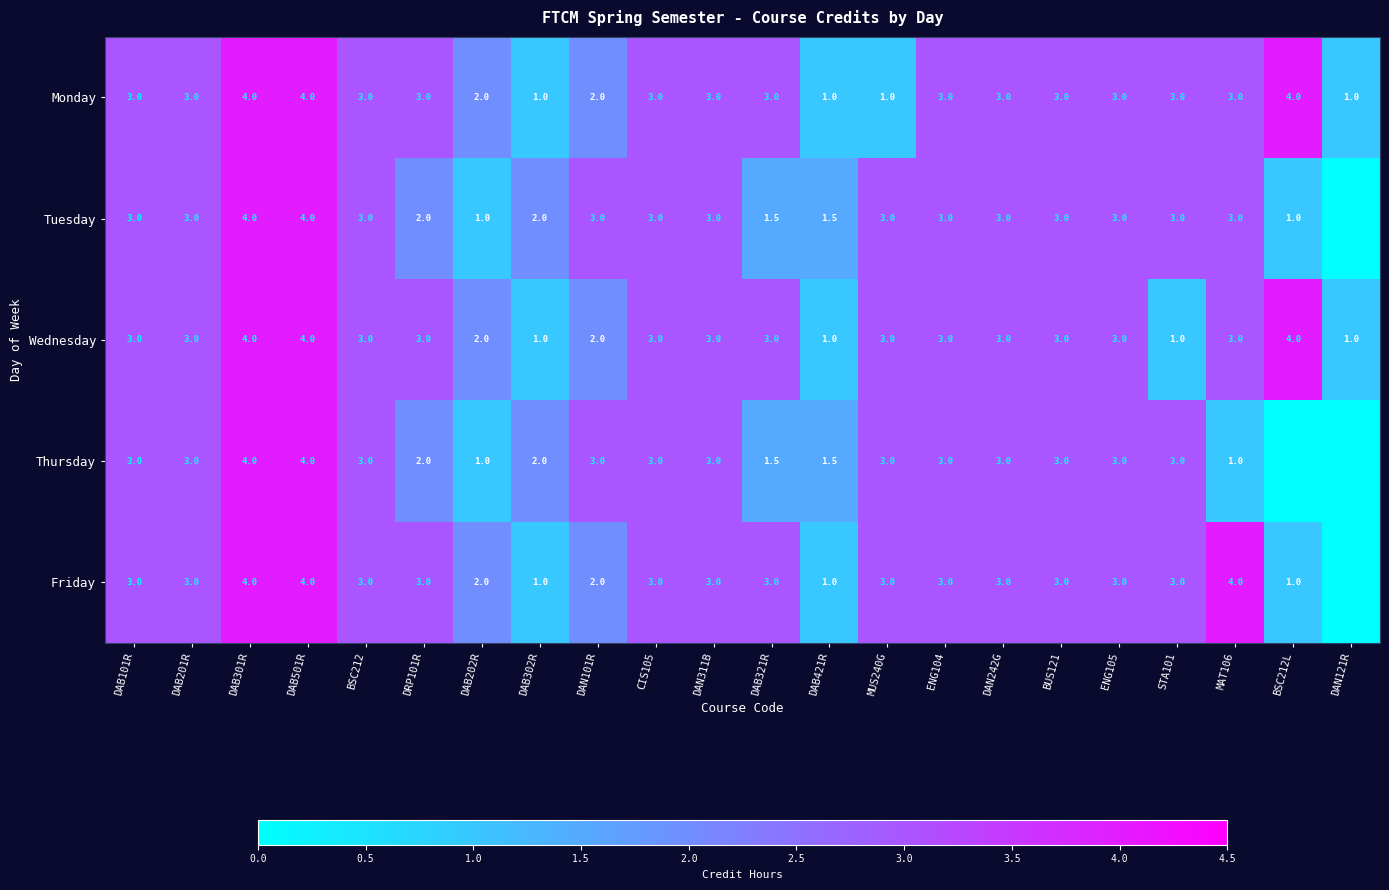

Count the number of categories in the chart.

22